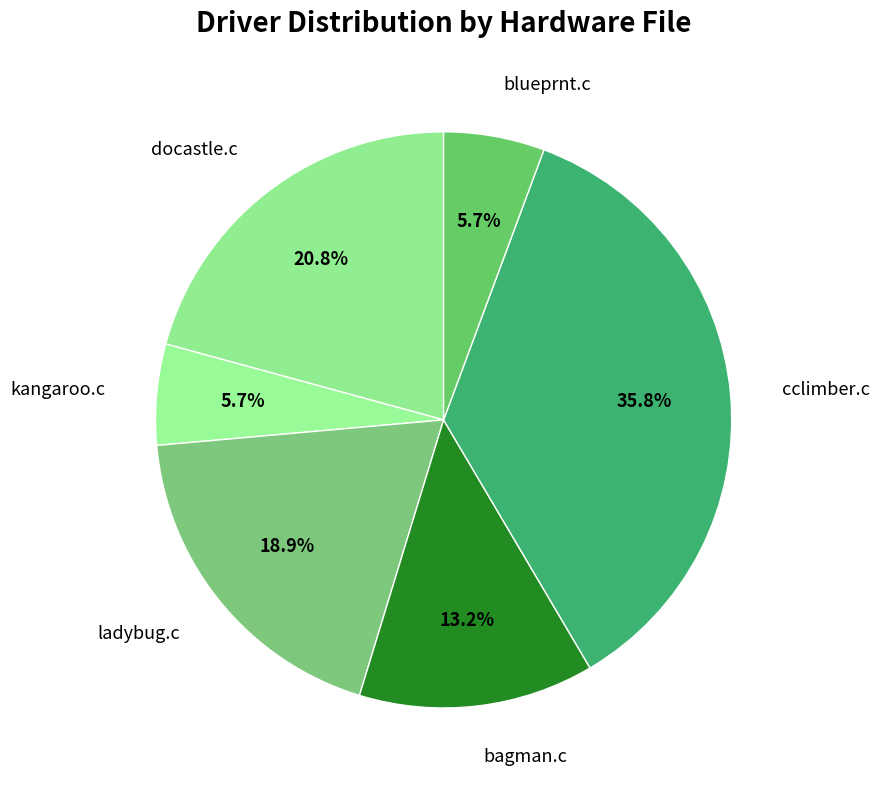

Does ladybug.c represent more than half of the total?

No